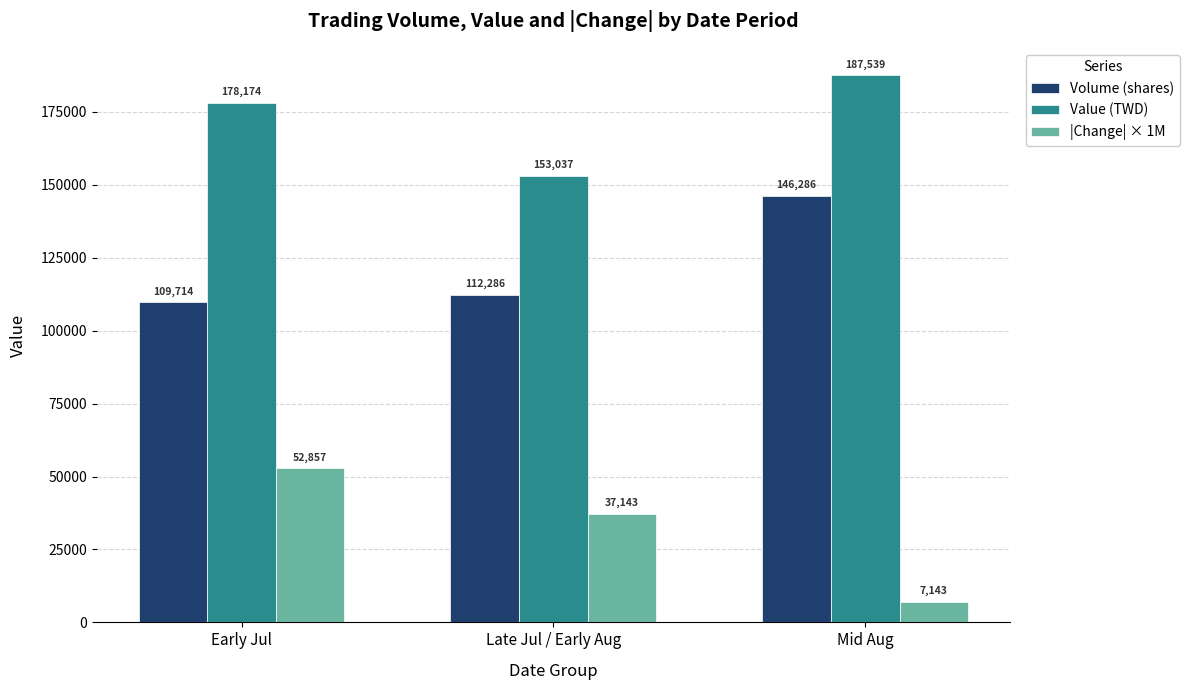

How many series are shown in this chart?

3